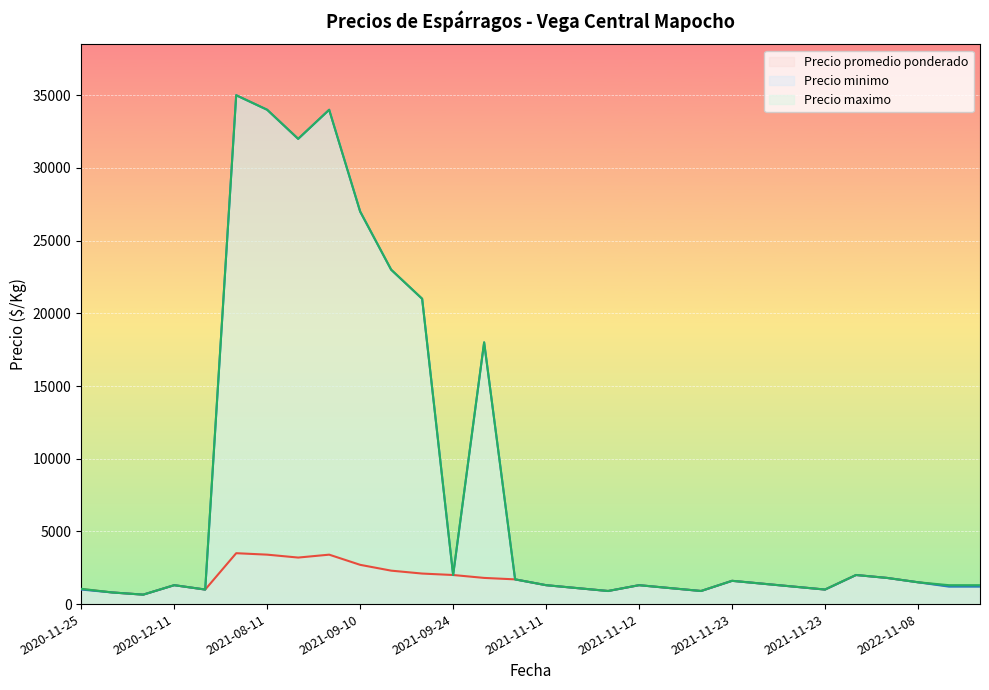

How many data points in Precio minimo are less than 1400?

15